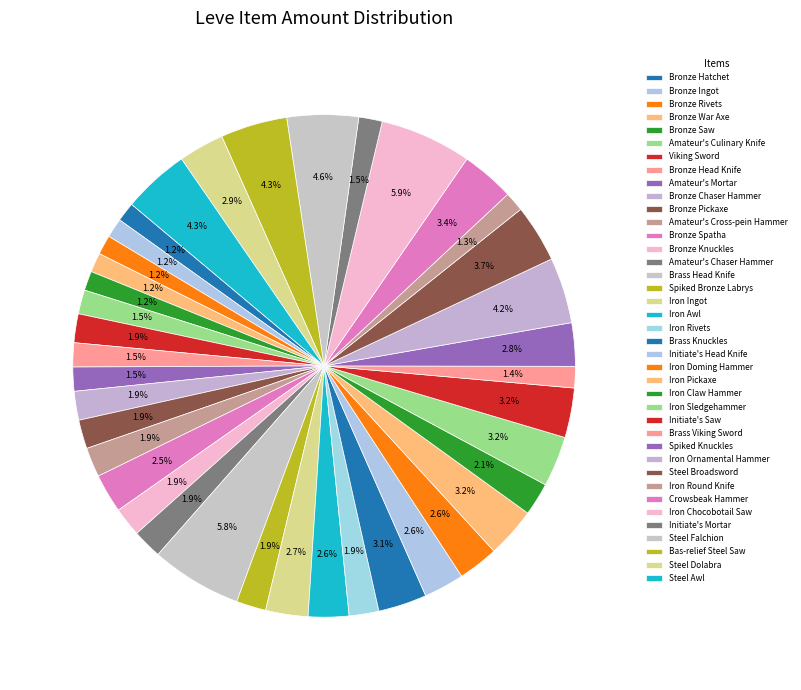

Does Brass Viking Sword represent more than half of the total?

No